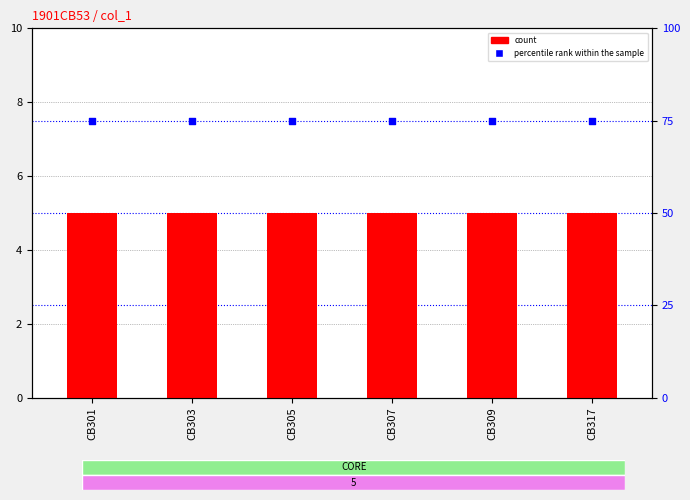

What is the total value across all series at CB303?

80